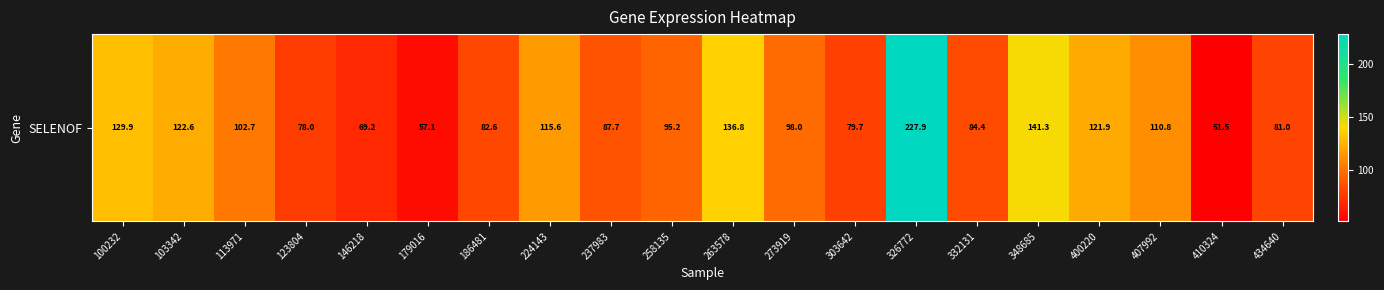

How many data points are less than 97?

10